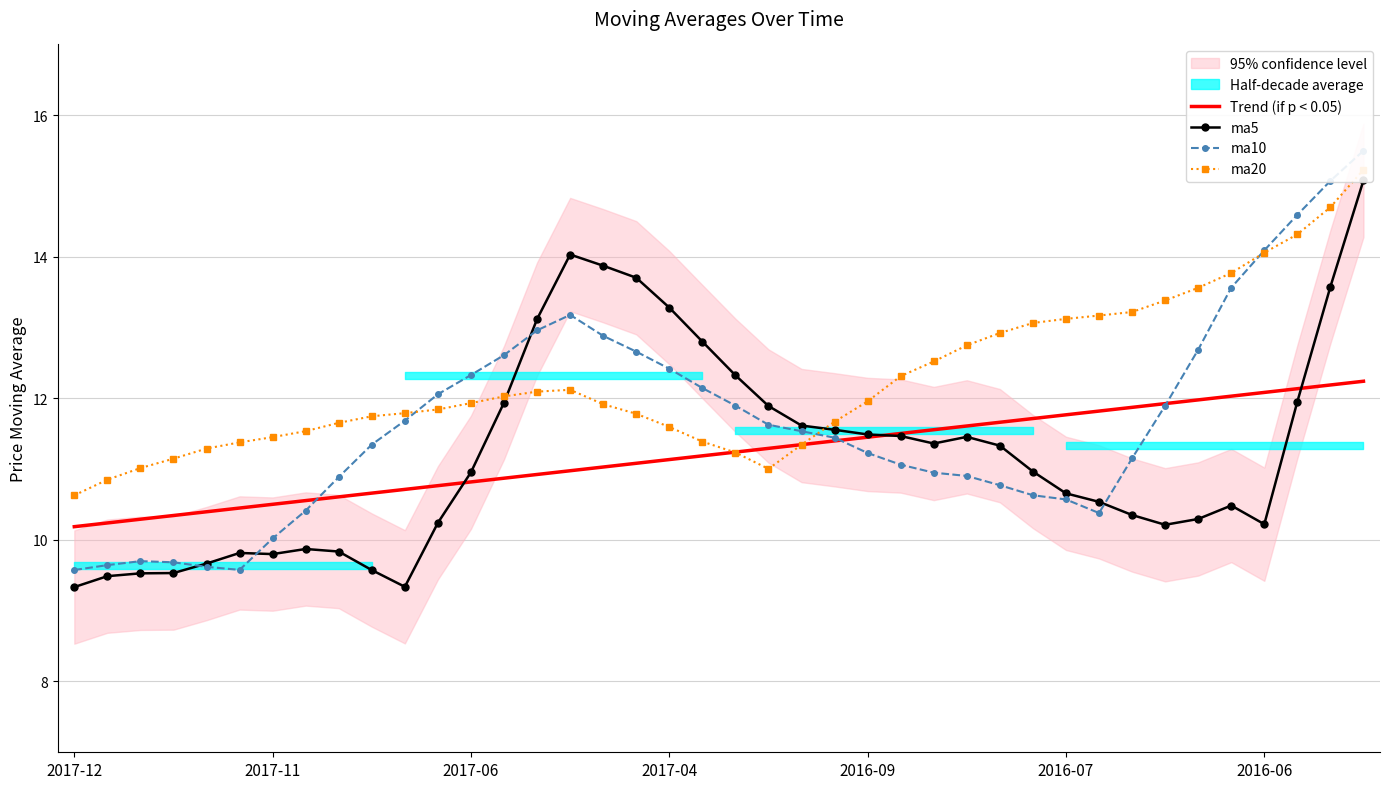

How many values in the Trend (if p < 0.05) series are below 11?

16